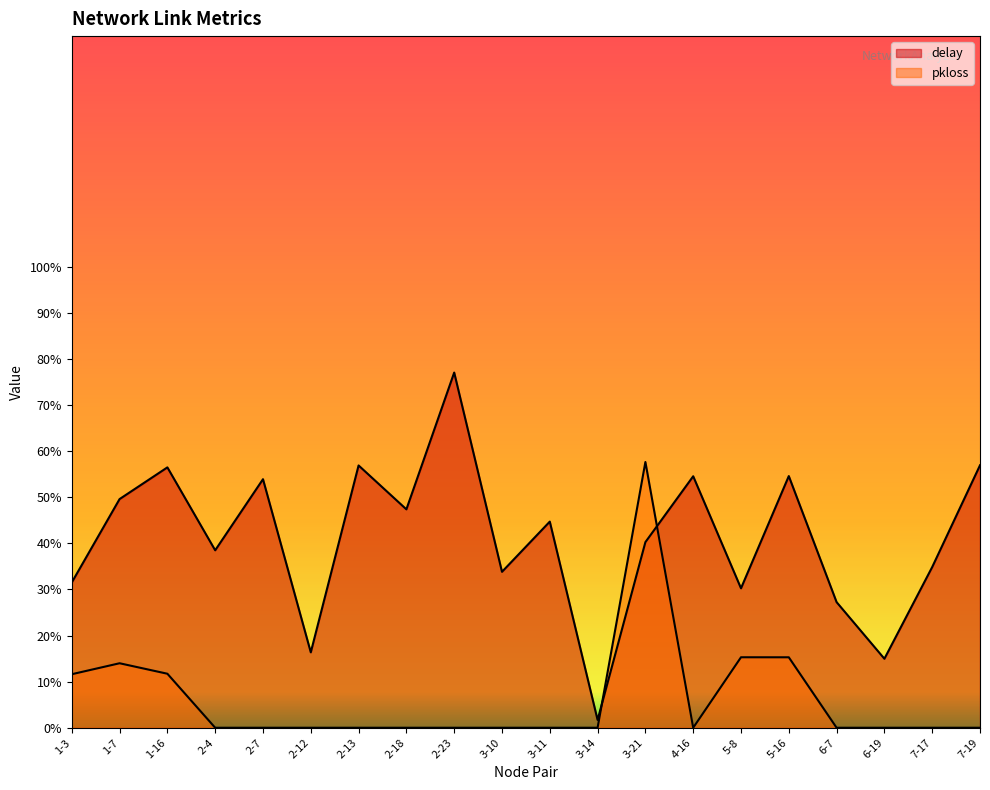

How many intersections are there between delay and pkloss?

2